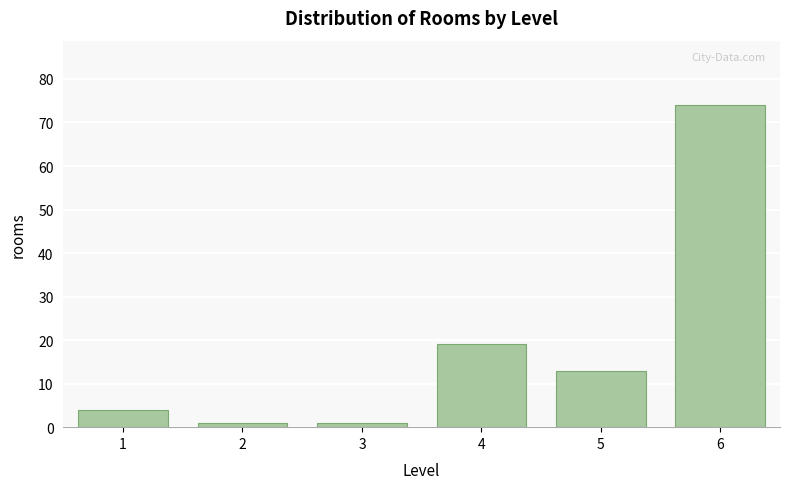

Reading left to right, extract all data points from this chart.

4	1	1	19	13	74